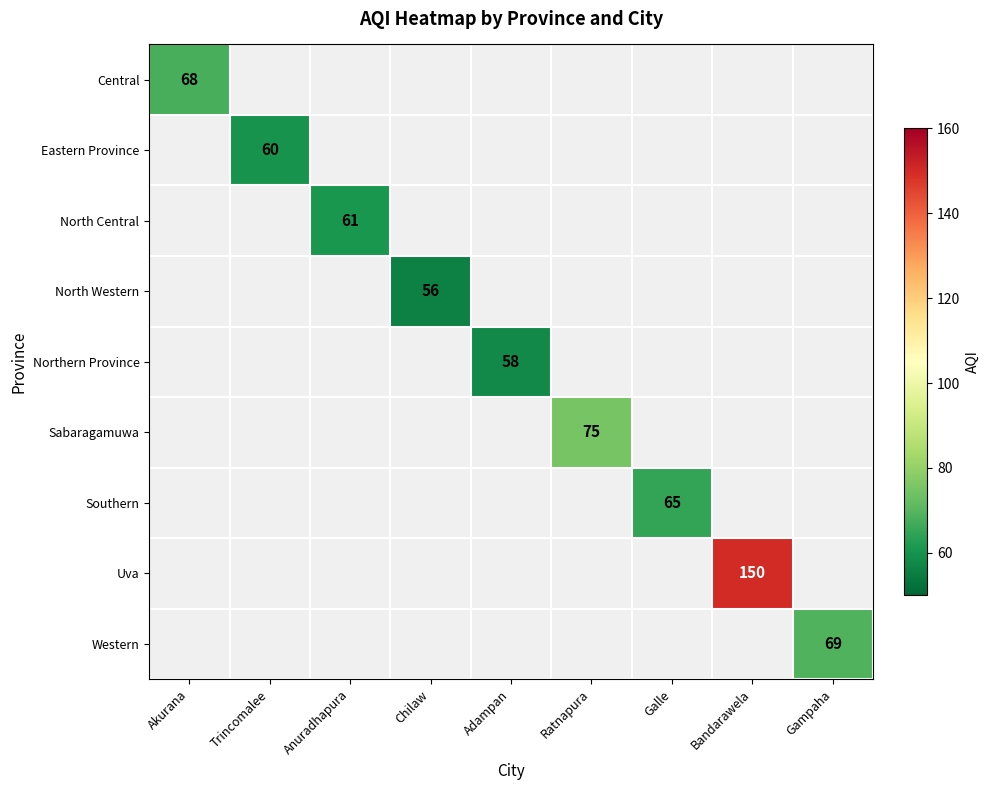

Count the number of data series in this chart.

9